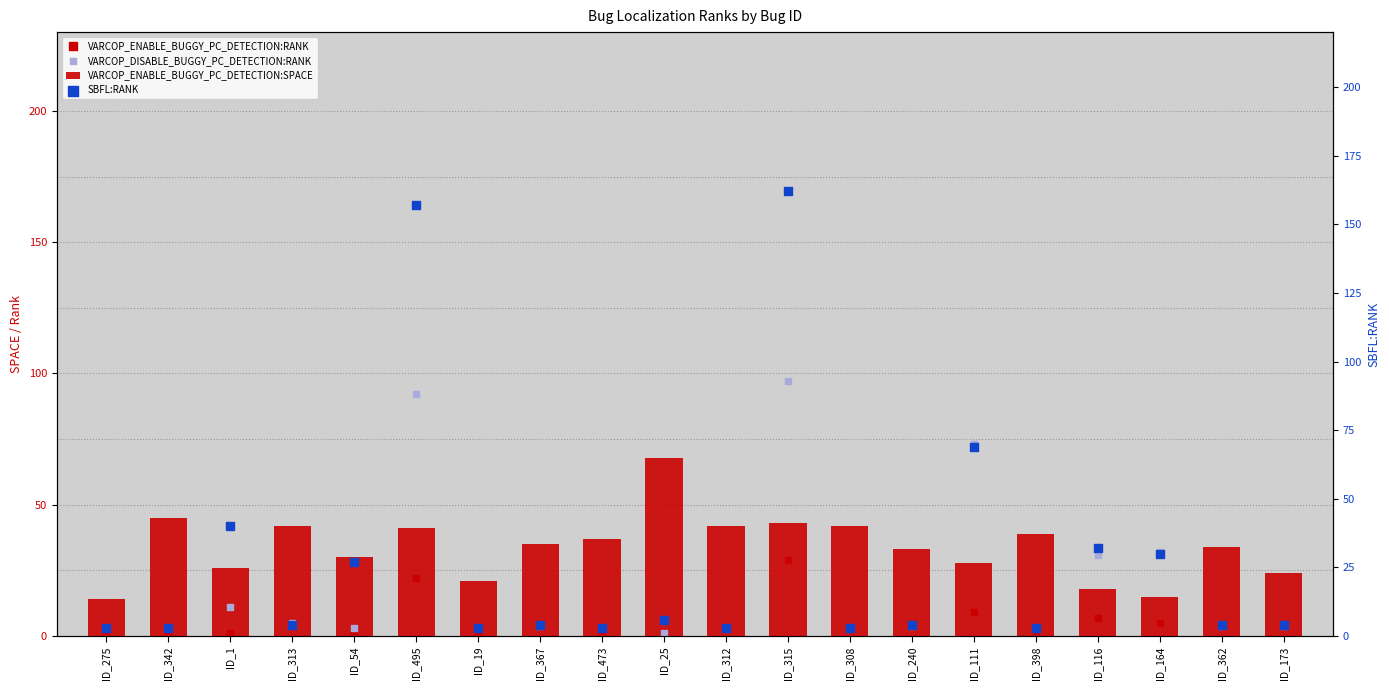

At which category is the sum across all series the highest?

ID_315